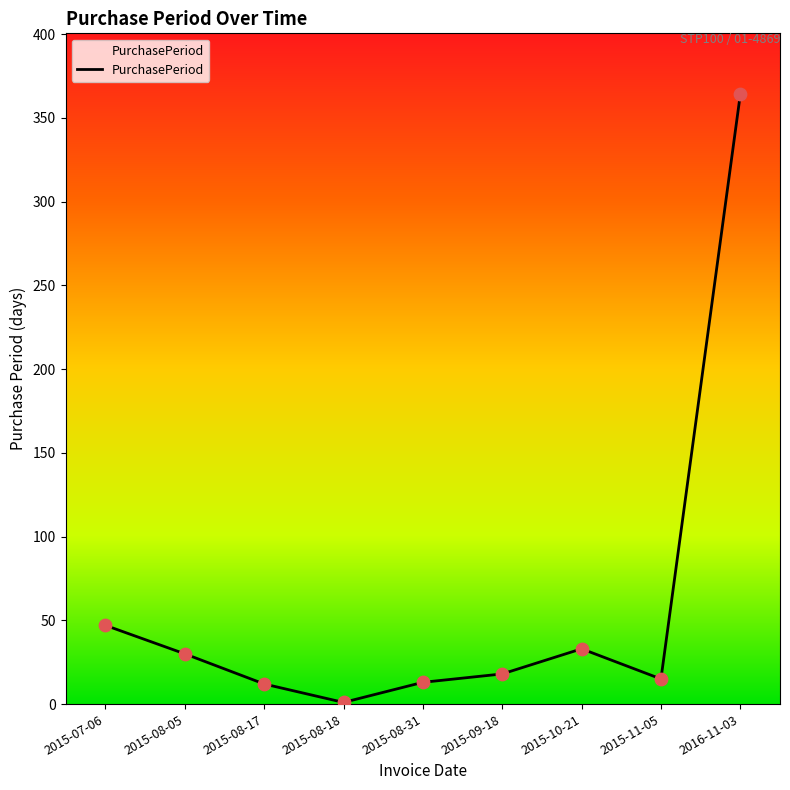

What is the change in value from 2015-08-05 to 2015-08-18?

-29